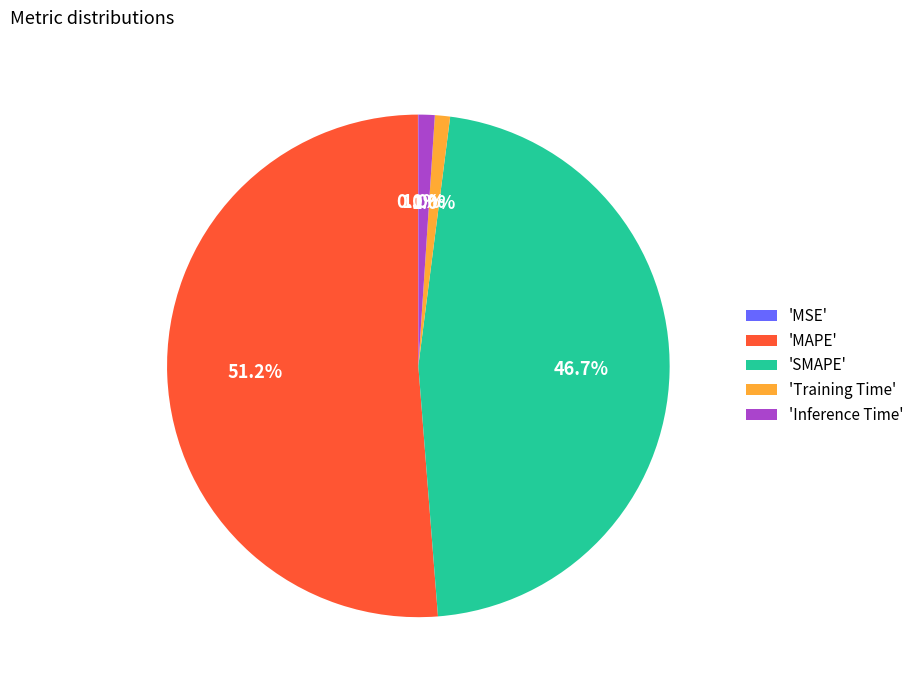

To the nearest percent, what is the average slice percentage?

20%